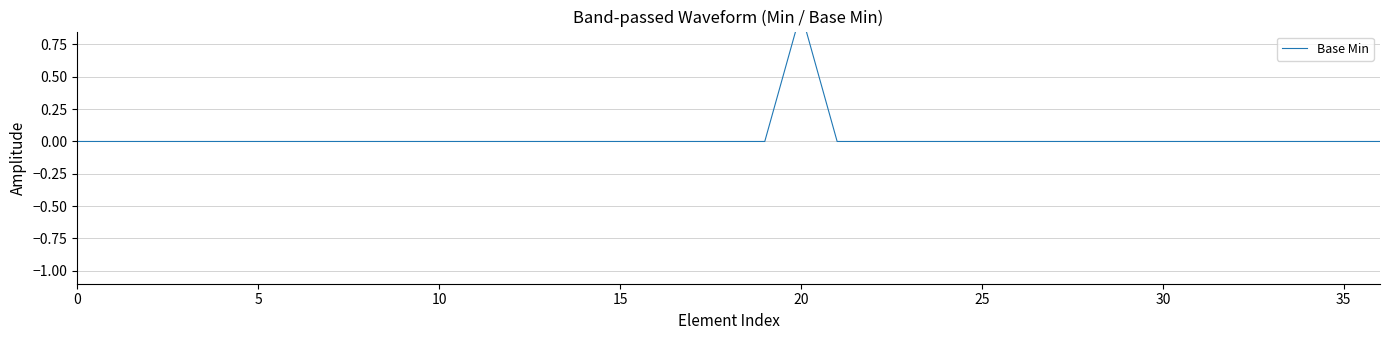

Is it true that the value at 0 is 0?

False